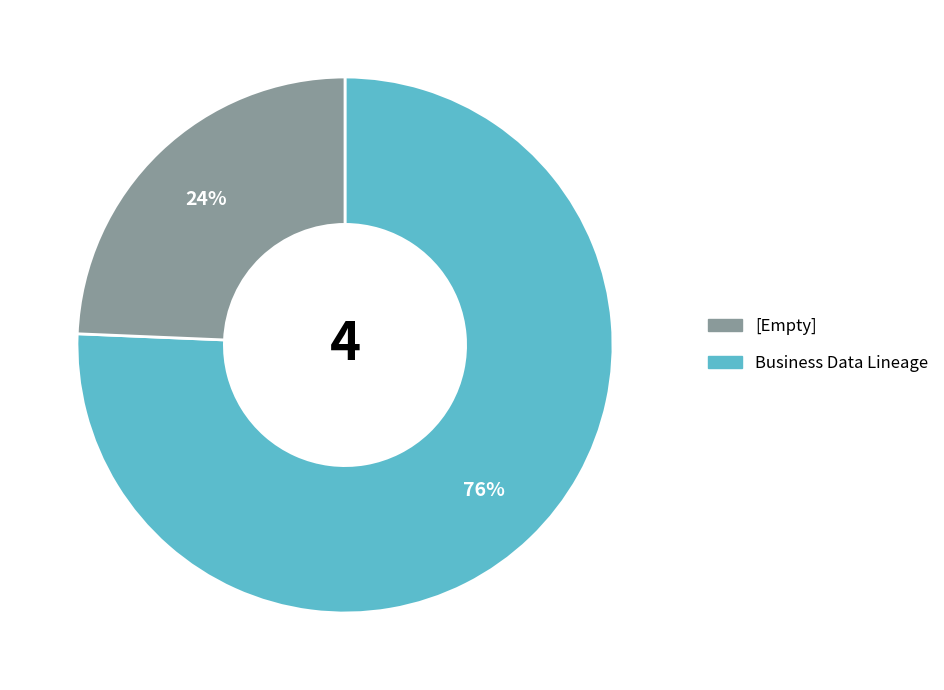

Count the number of slices in the pie.

2